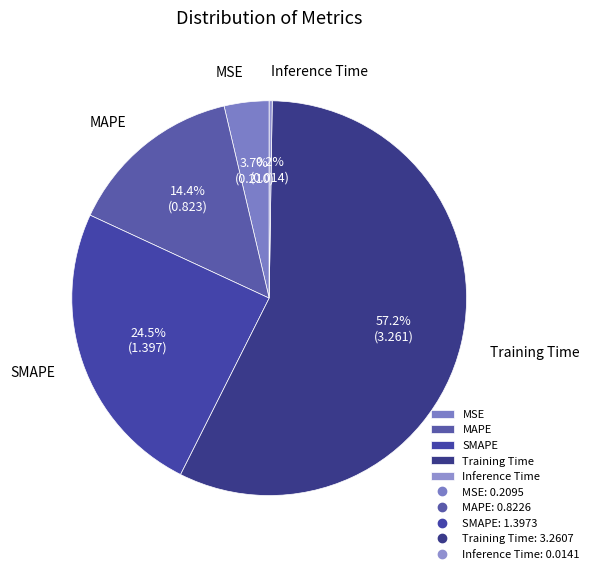

Is there a majority slice in this chart?

Yes